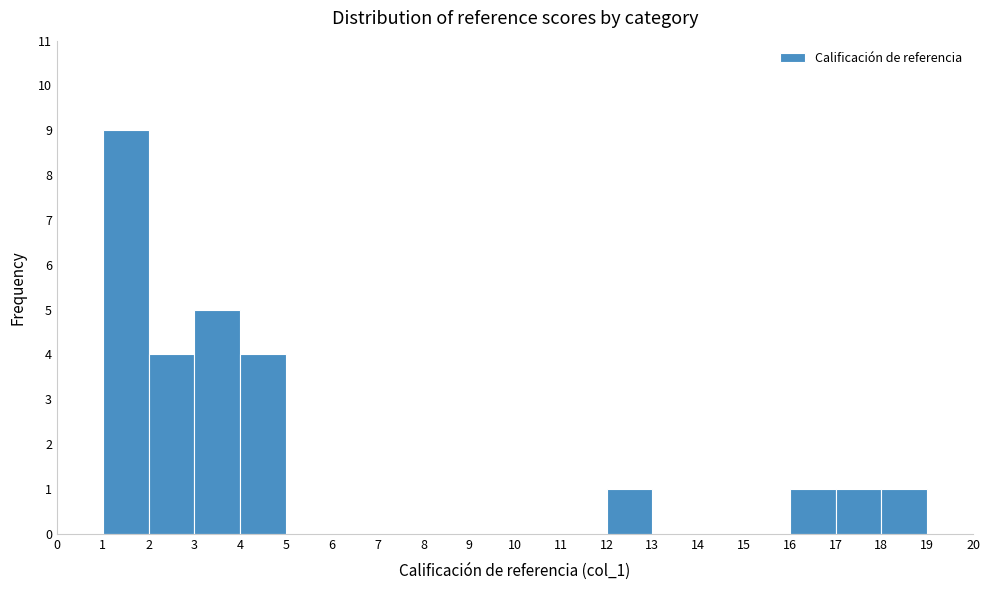

Reading left to right, transcribe this chart: for each bar, give the range it covers on the x-axis and its height. The values are not printed on the chart, so give them approximately, as read against the axis.

1 to 2: 9
2 to 3: 4
3 to 4: 5
4 to 5: 4
5 to 6: 0
6 to 7: 0
7 to 8: 0
8 to 9: 0
9 to 10: 0
10 to 11: 0
11 to 12: 0
12 to 13: 1
13 to 14: 0
14 to 15: 0
15 to 16: 0
16 to 17: 1
17 to 18: 1
18 to 19: 1